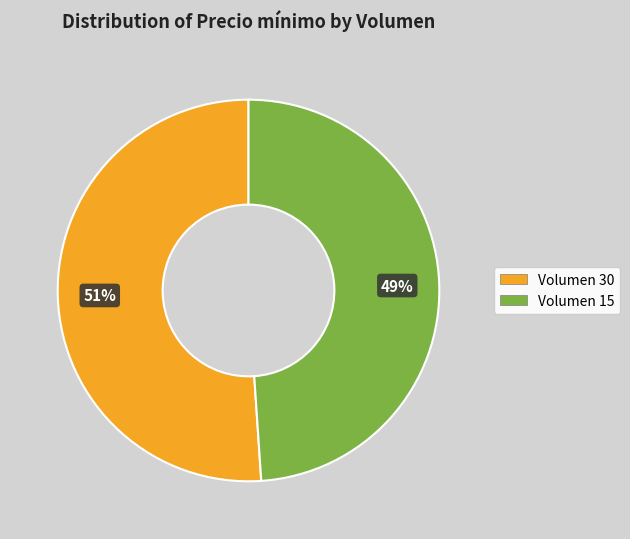

Does any single category account for the majority?

Yes